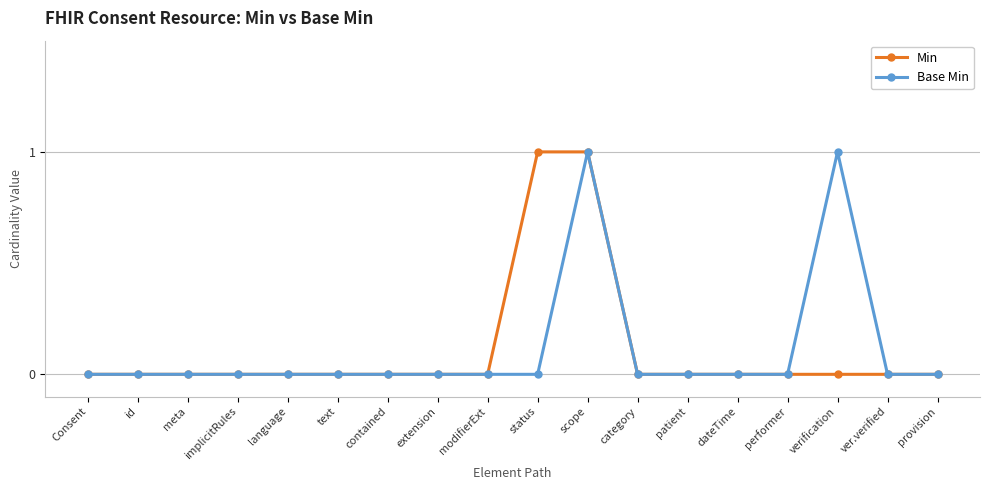

True or false: Base Min has a value of 0 at extension.

True